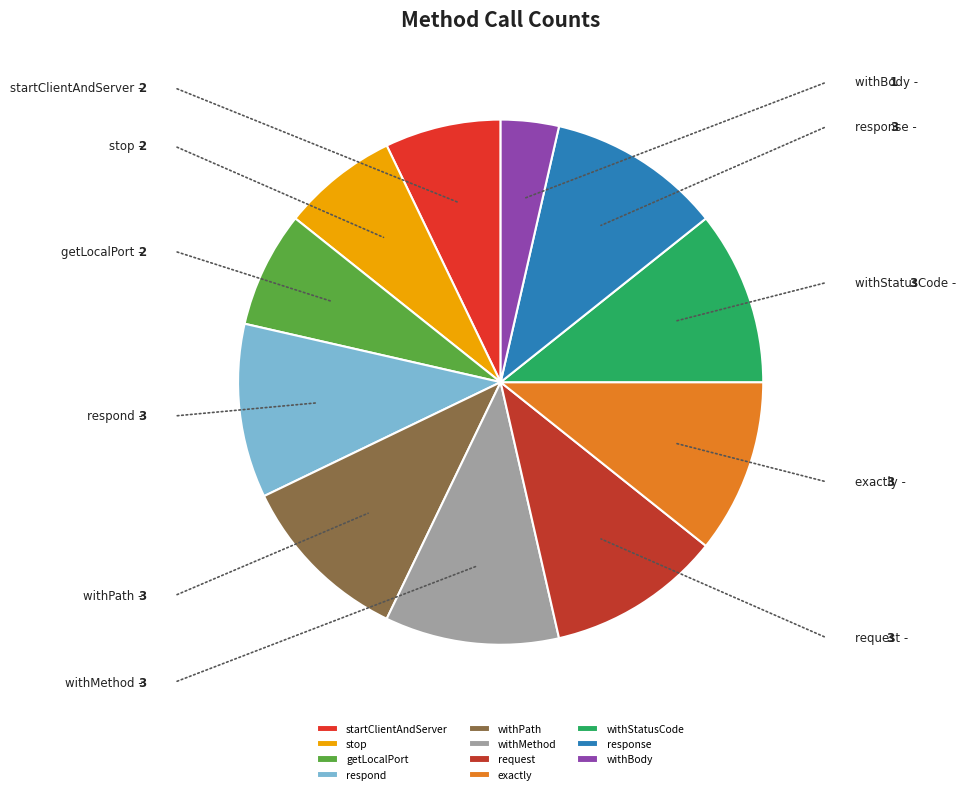

Which slice is the smallest?

withBody